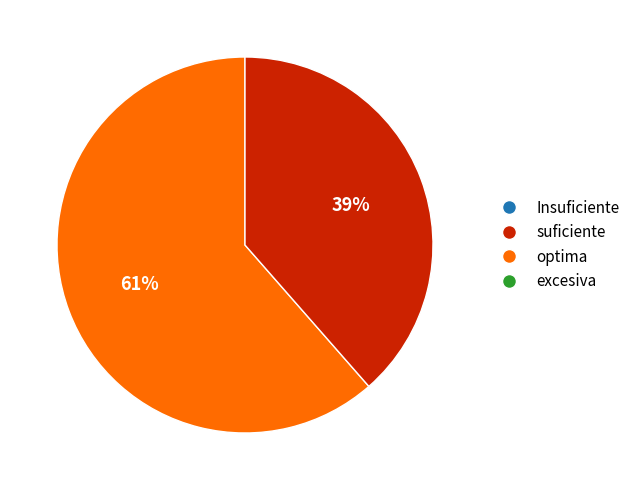

Is there any slice that represents more than half of the pie?

Yes